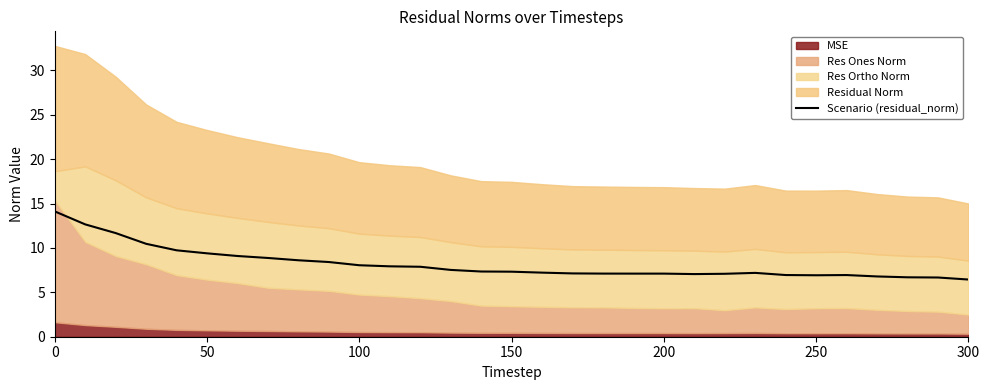

True or false: Scenario (residual_norm) has a value of 8.0 at 100.

True